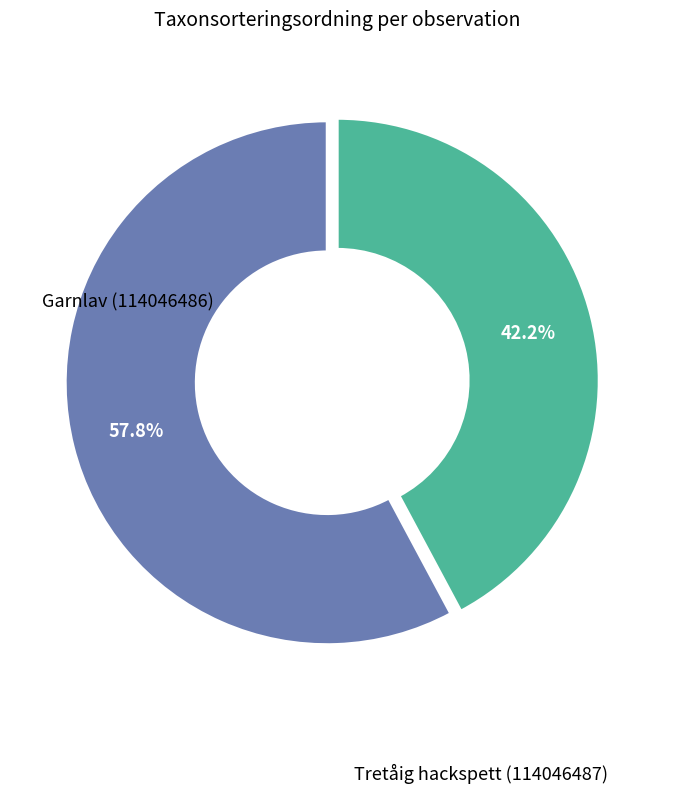

Does Garnlav (114046486) account for over 50% of the chart?

Yes